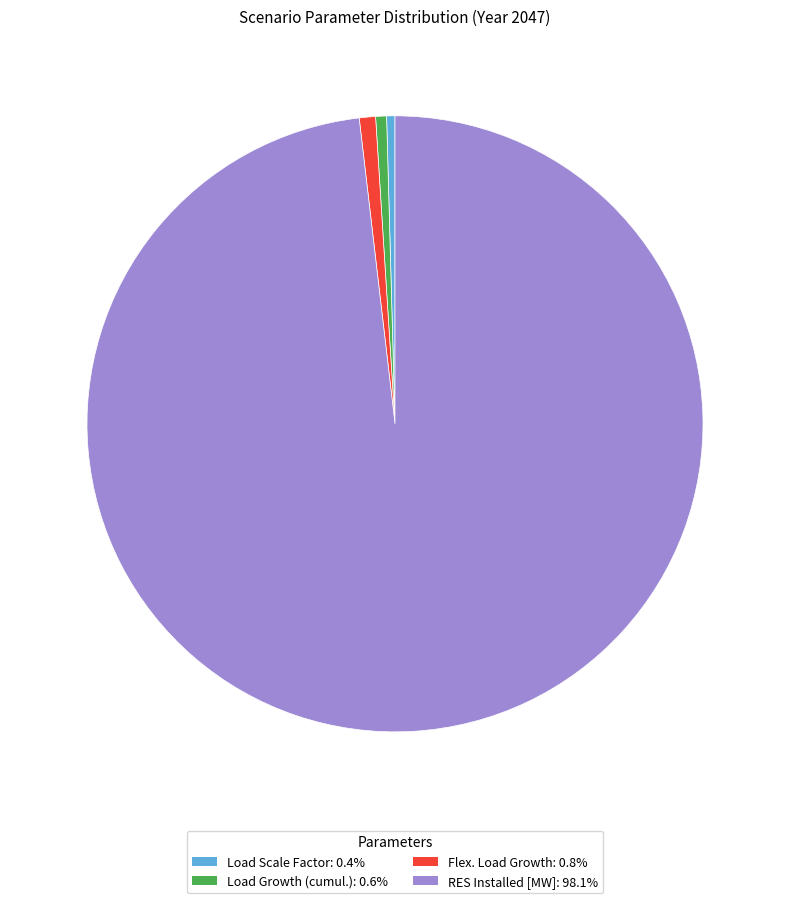

Is there a majority slice in this chart?

Yes